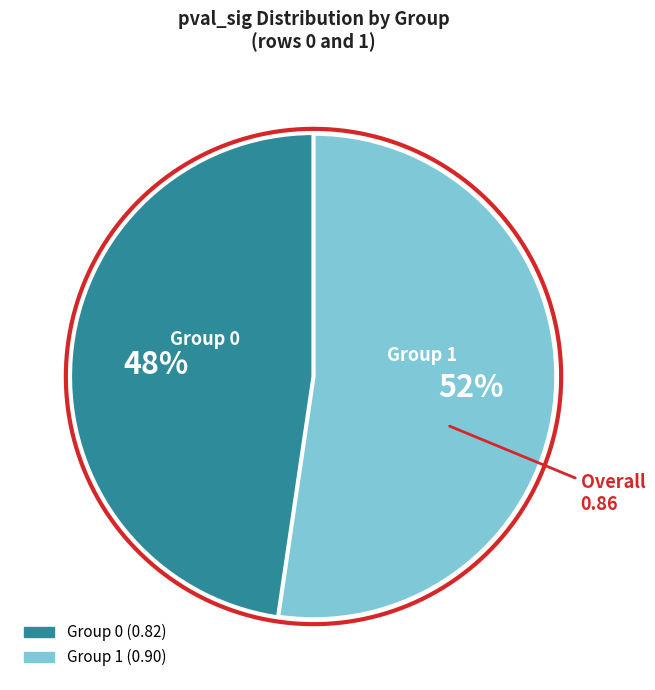

What portion of the pie excludes 0?

52.3%